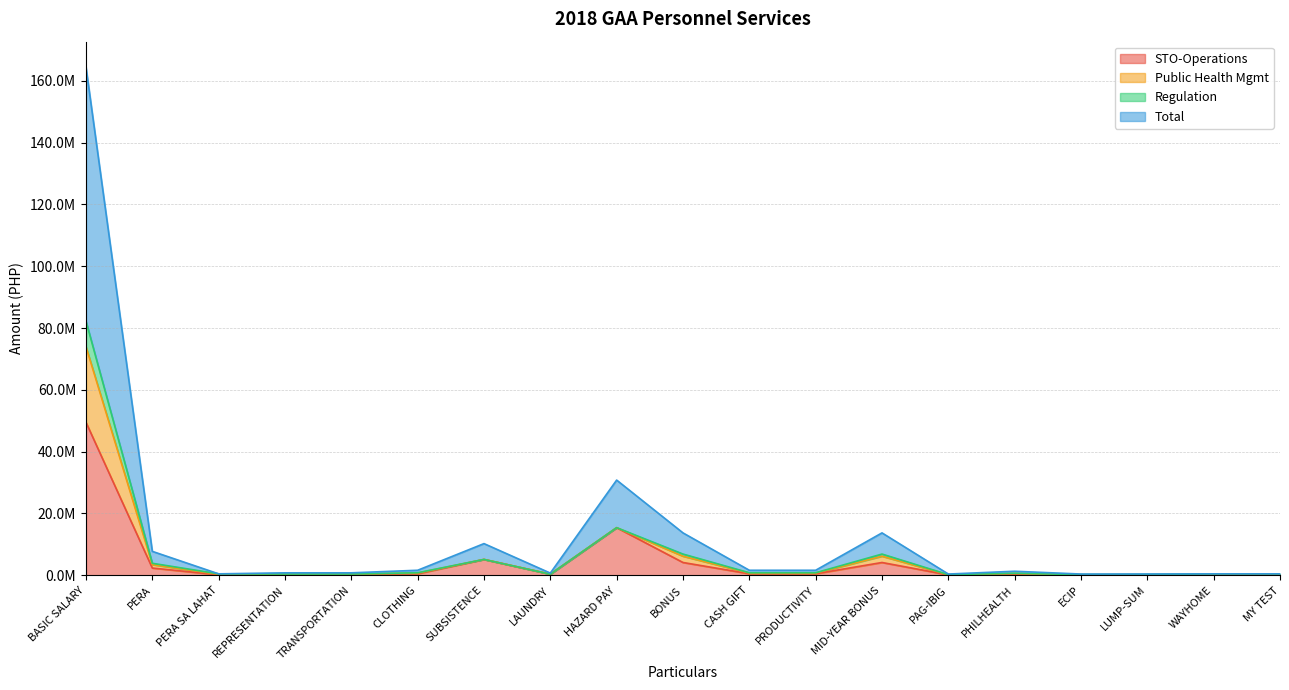

What is the spread (max minus min) of values at CLOTHING?

1125000